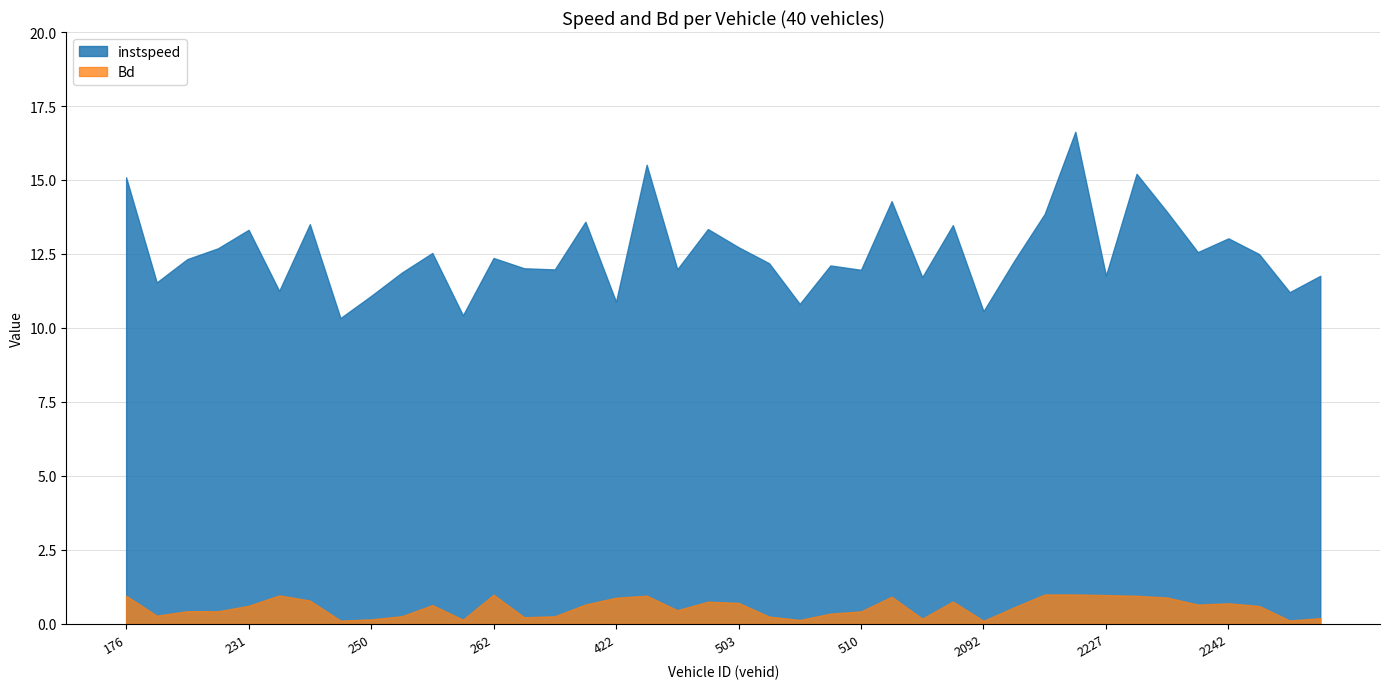

At which category does instspeed reach its first local peak?

231